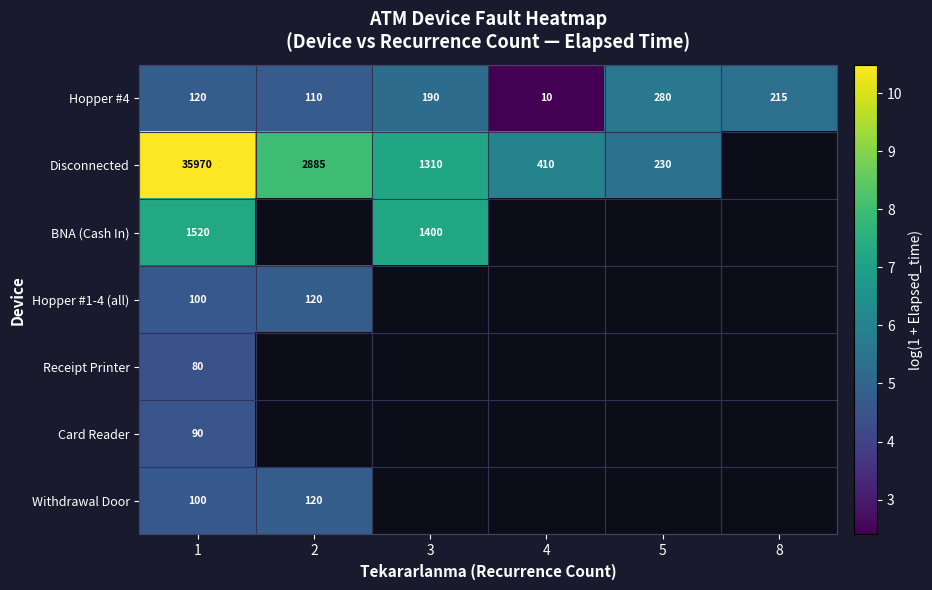

At how many categories does at least one series exceed 10?

1